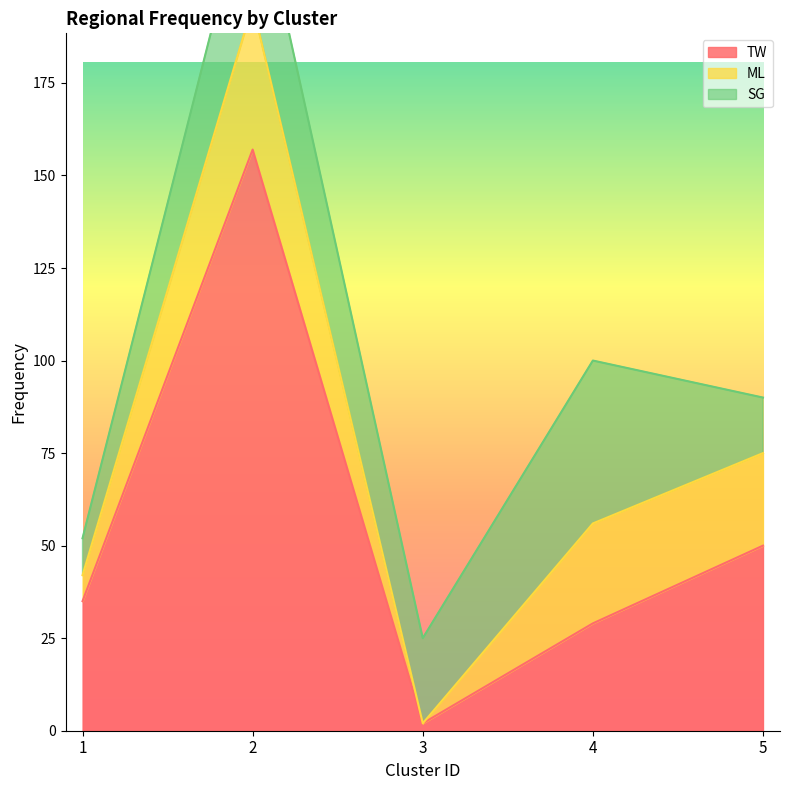

True or false: SG and TW cross at least once.

True